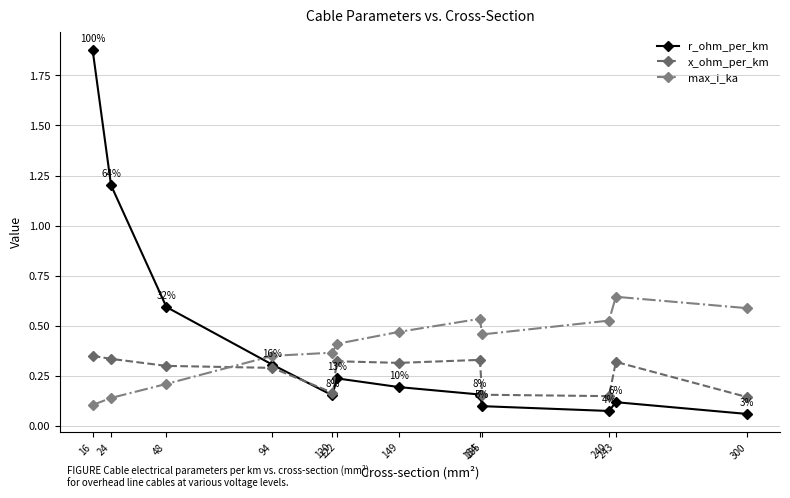

What are all the series names shown in the legend?

r_ohm_per_km, x_ohm_per_km, max_i_ka